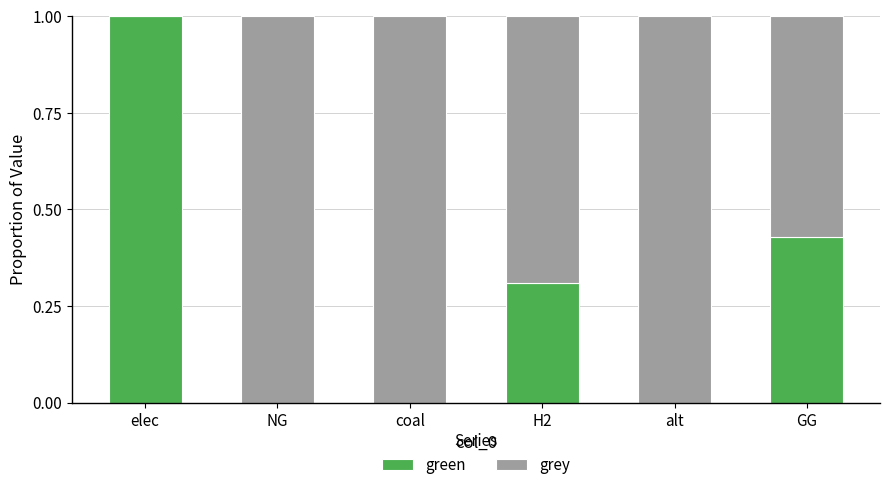

Is it true that green equals 0.6 at GG?

False